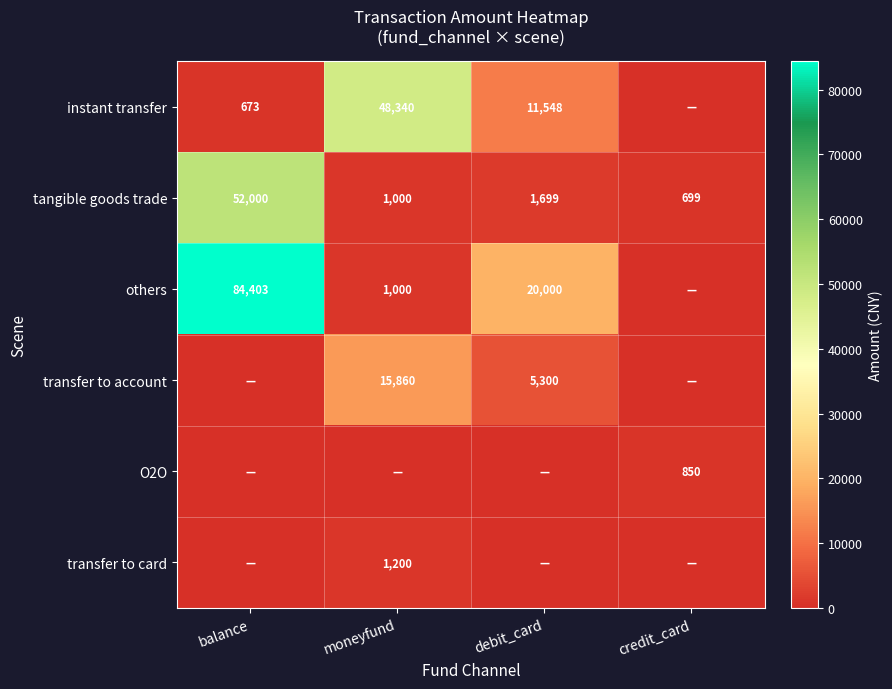

The instant transfer series shows 11548 at debit_card. True or false?

True